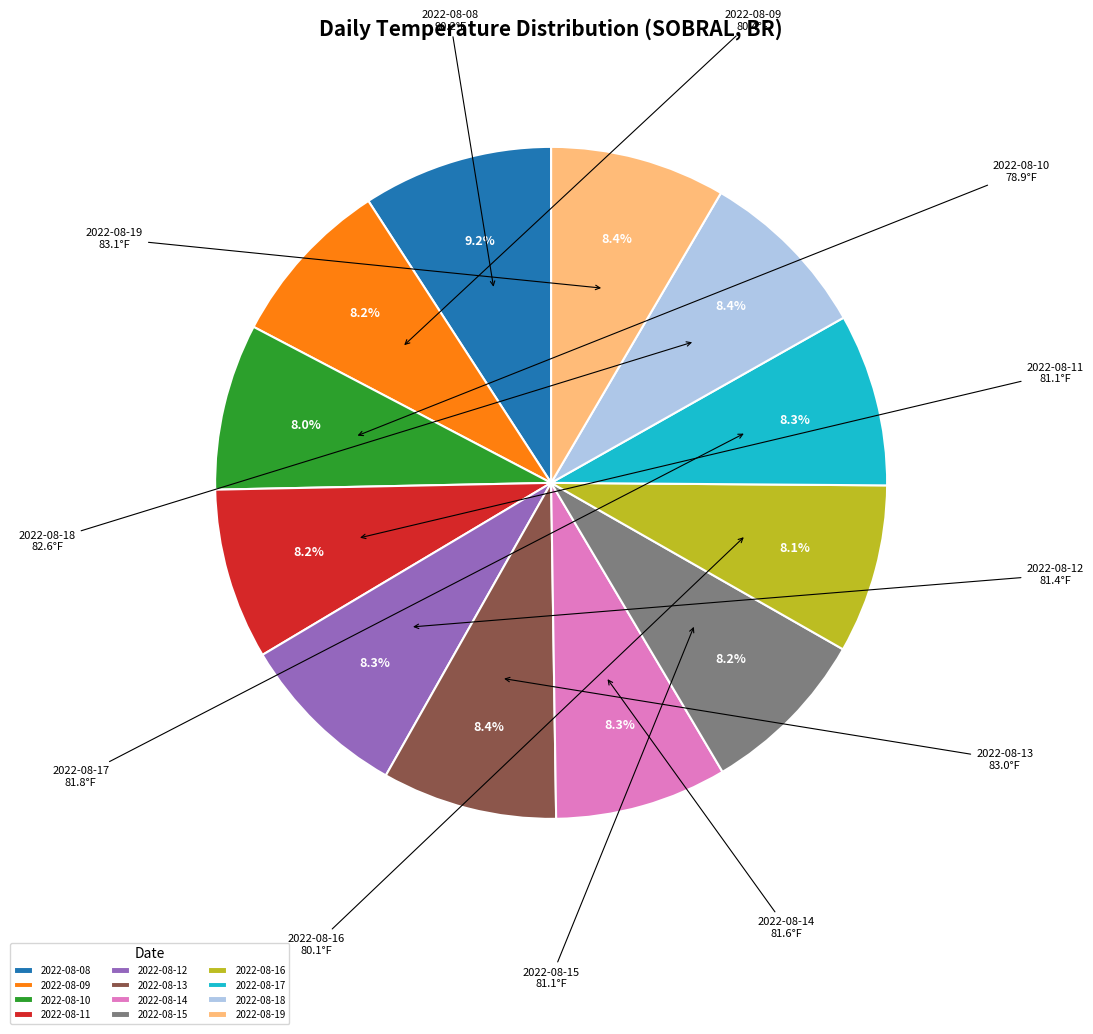

What is the ratio of the value at 2022-08-19 to the value at 2022-08-09?

1.0